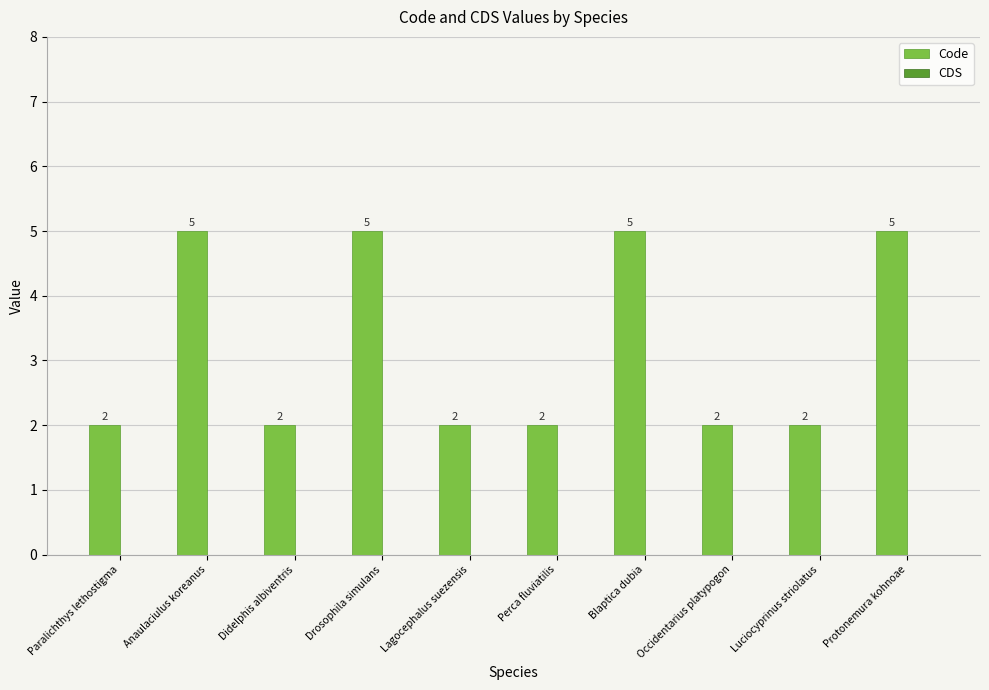

The value at Occidentarius platypogon is 3. True or false?

False